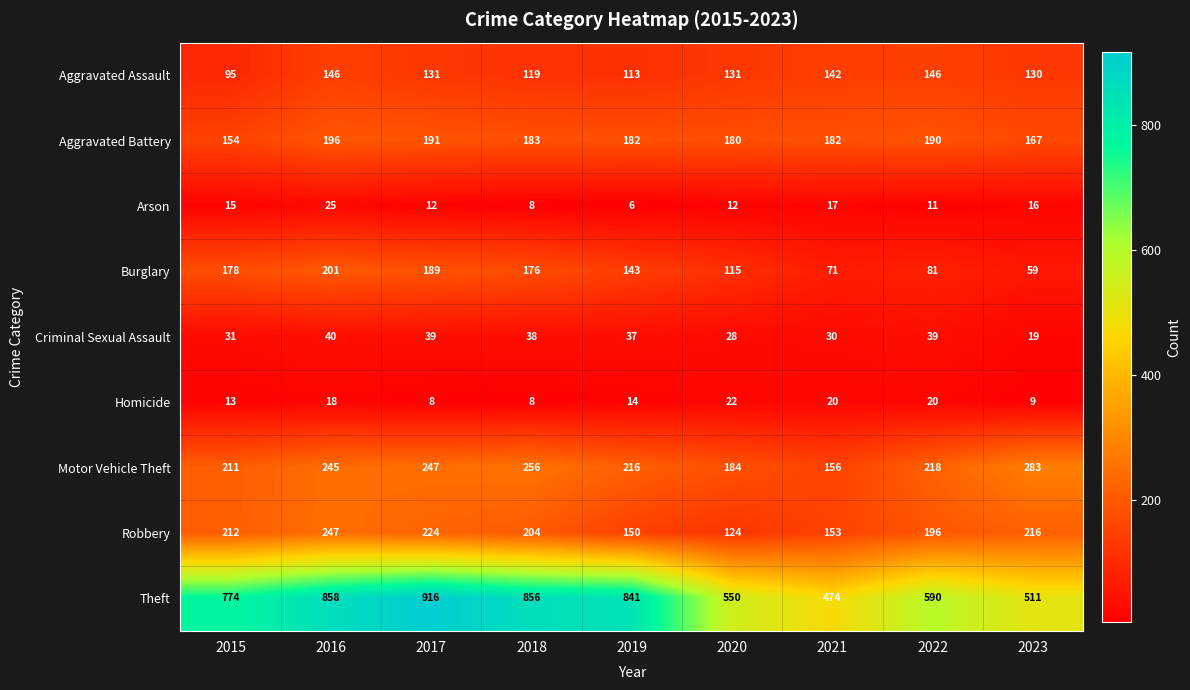

Where is Arson nearest to the value 15?

2015